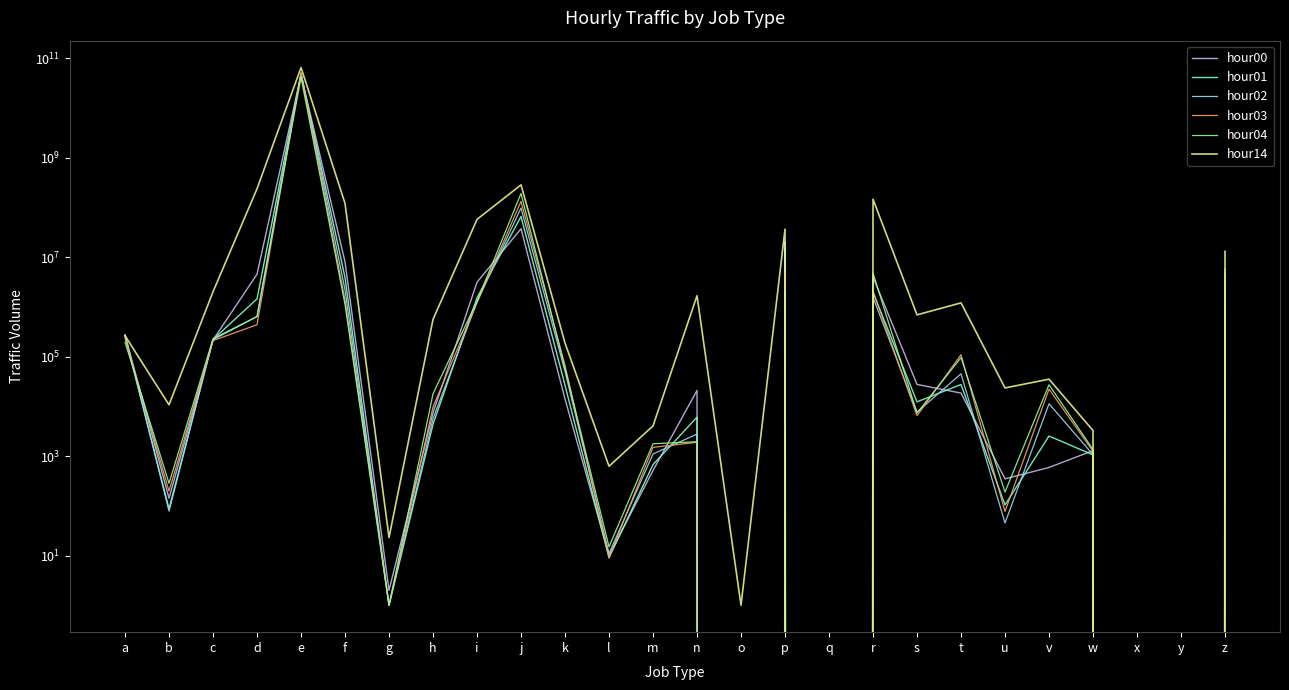

Rank the series at a from highest to lowest value.

hour00, hour01, hour02, hour14, hour03, hour04